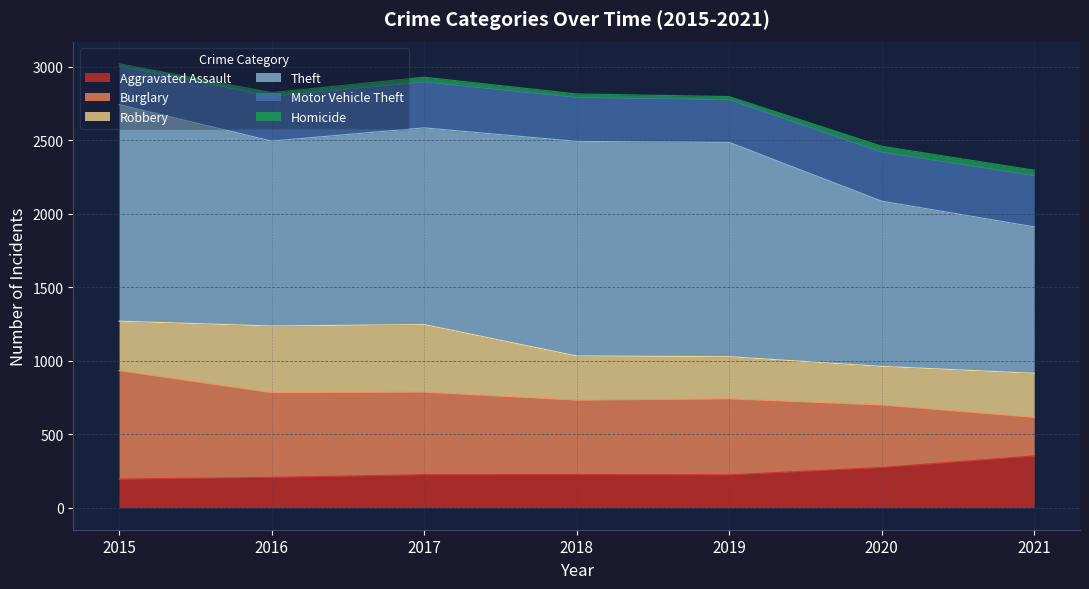

How many data points does each series have?

7